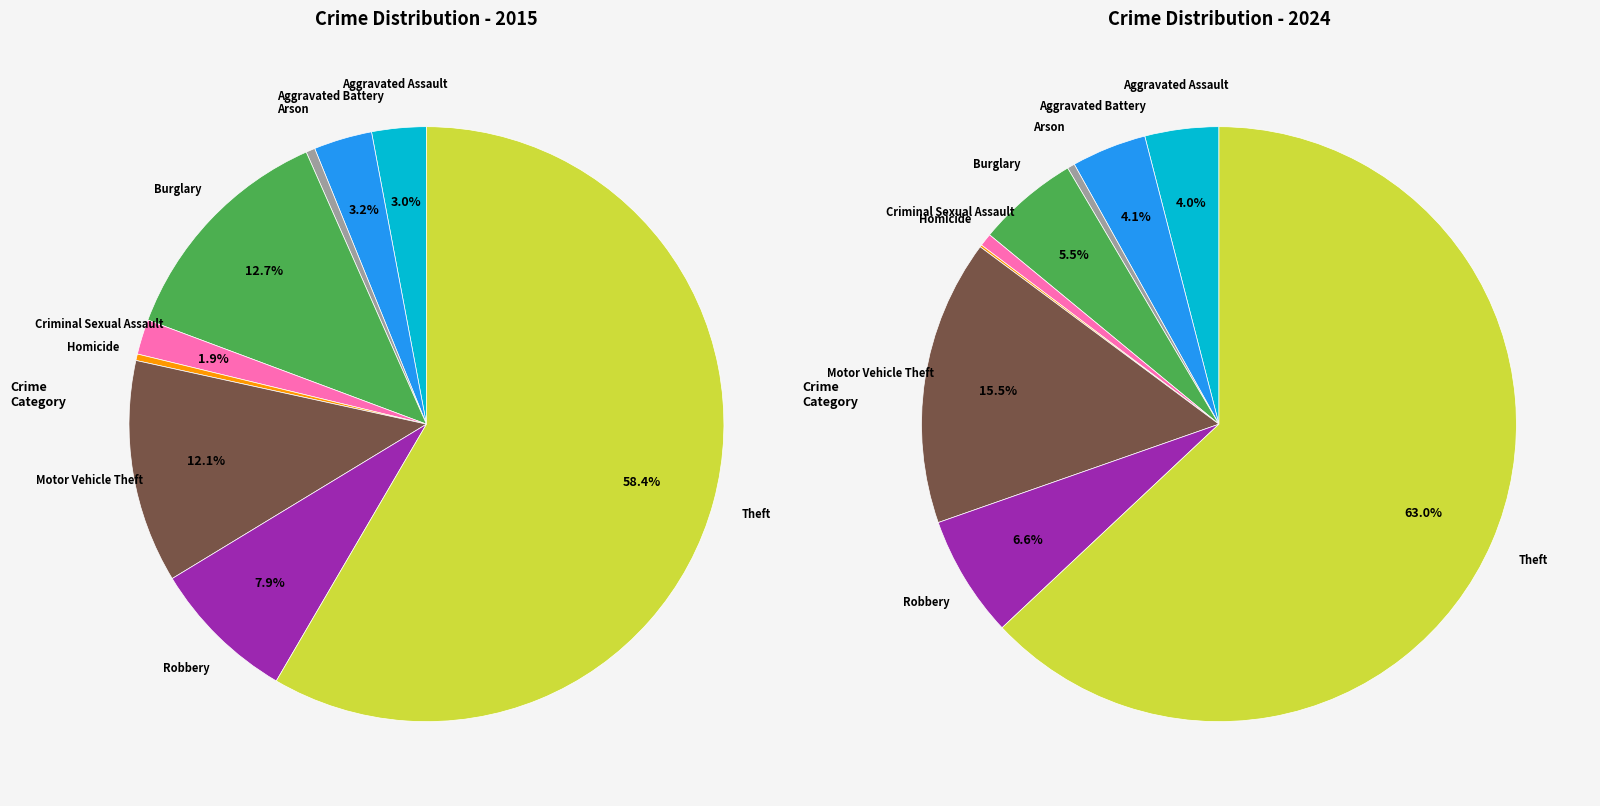

The values_2015 slice represents 1% of the pie. True or false?

False